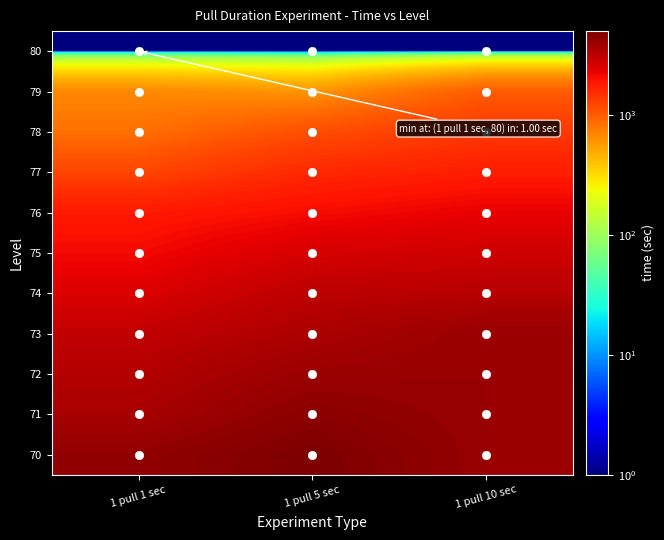

Between 1 pull 5 sec and 1 pull 10 sec, which series saw the biggest shift?

70